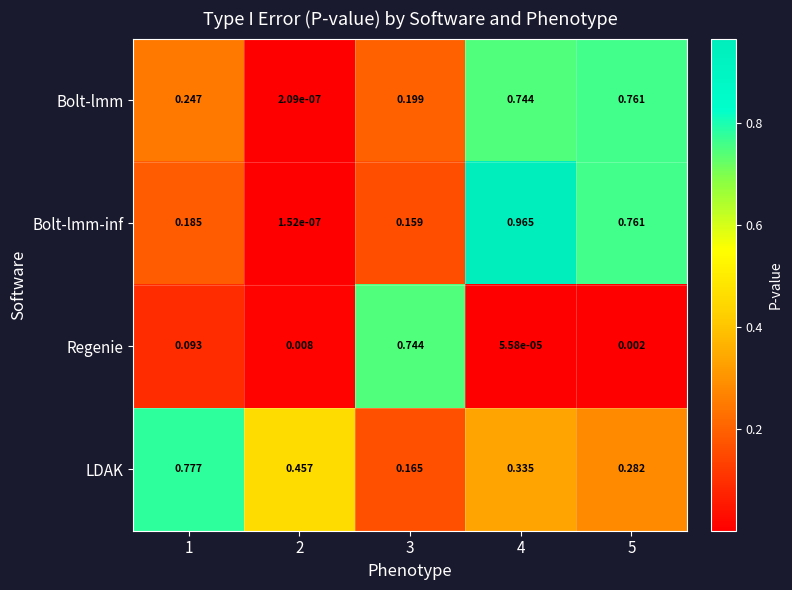

Is the value of Bolt-lmm at 1 greater than the value of Regenie at 3?

No